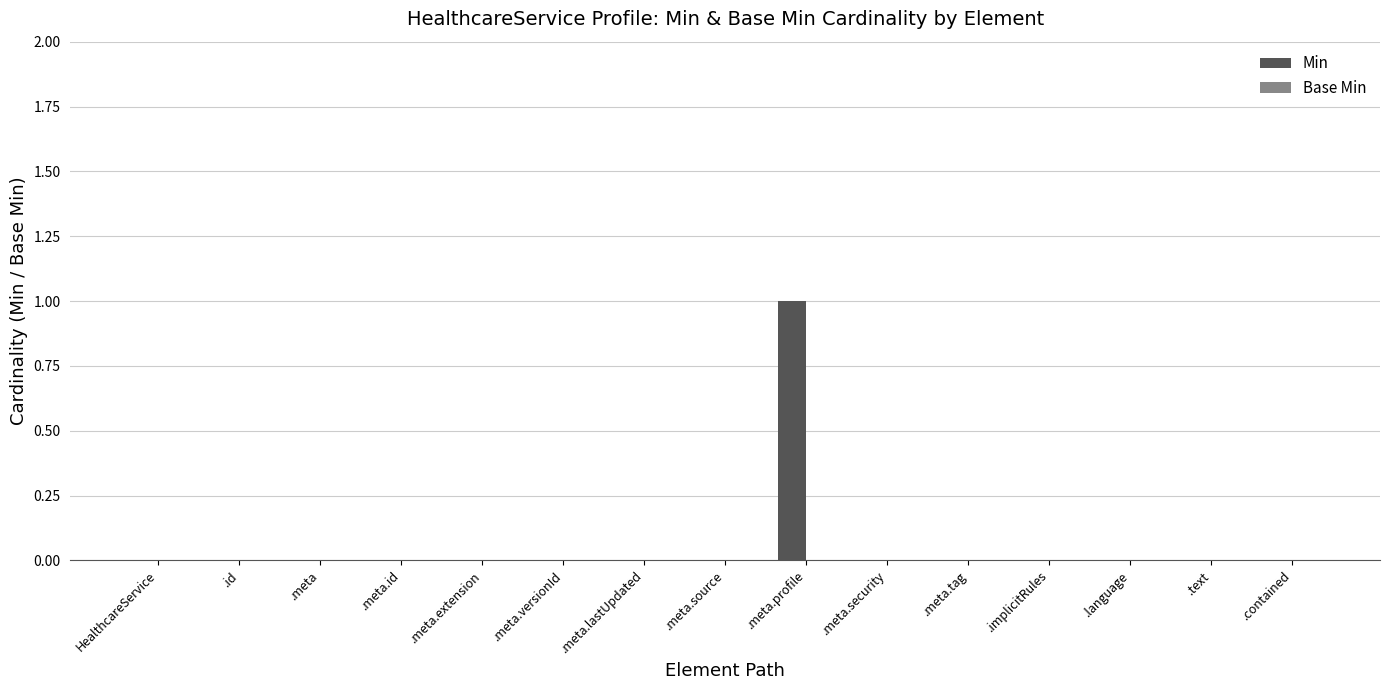

The chart shows a value of -1 at .language. True or false?

False